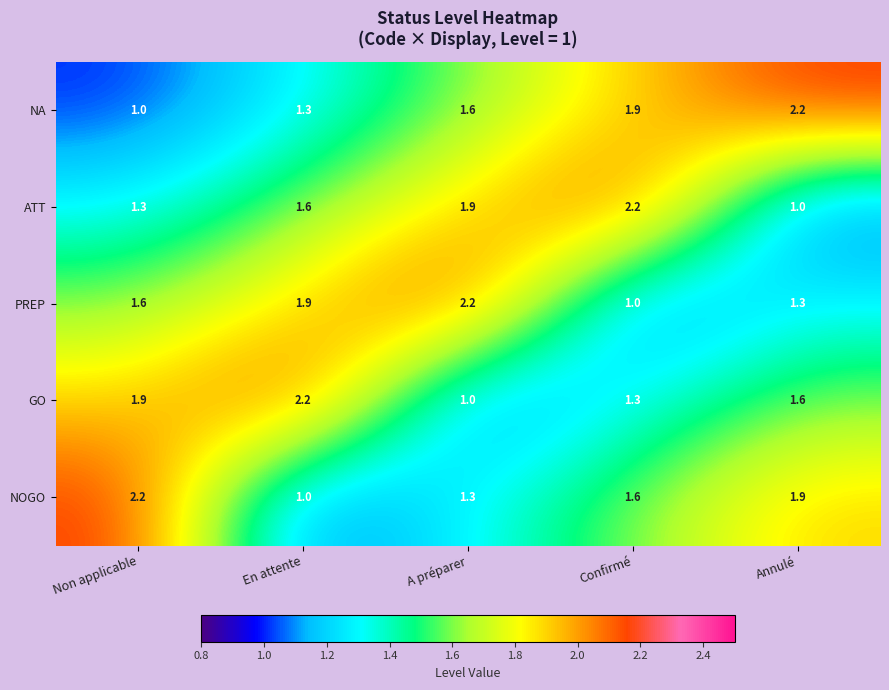

How many categories are shown in the chart?

5